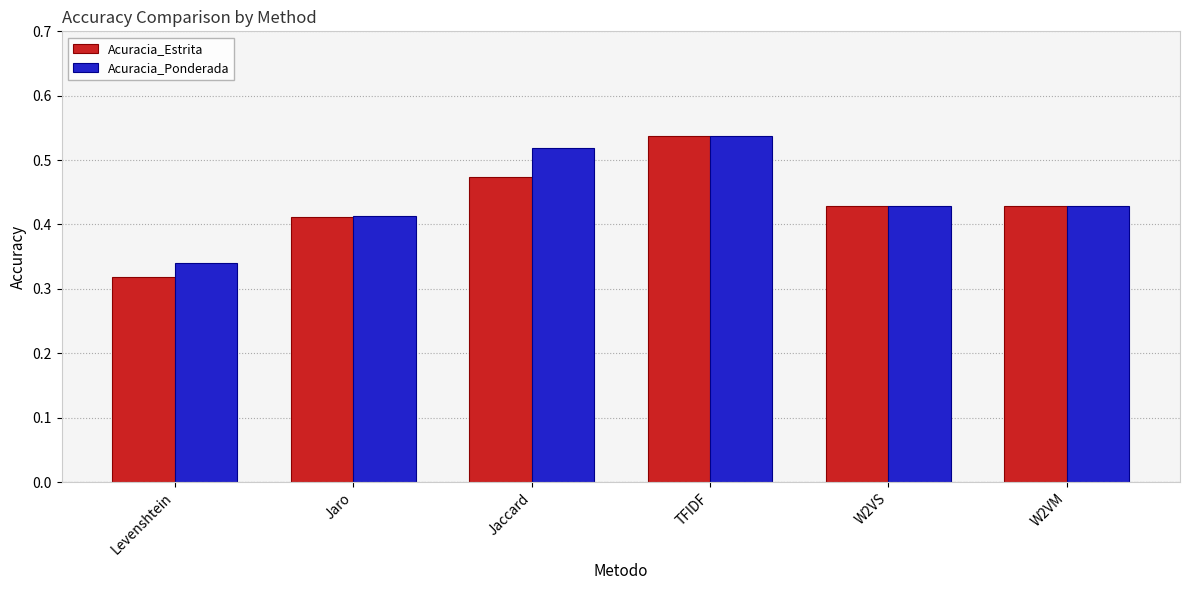

Which category has the lowest value in the Acuracia_Ponderada series?

Levenshtein